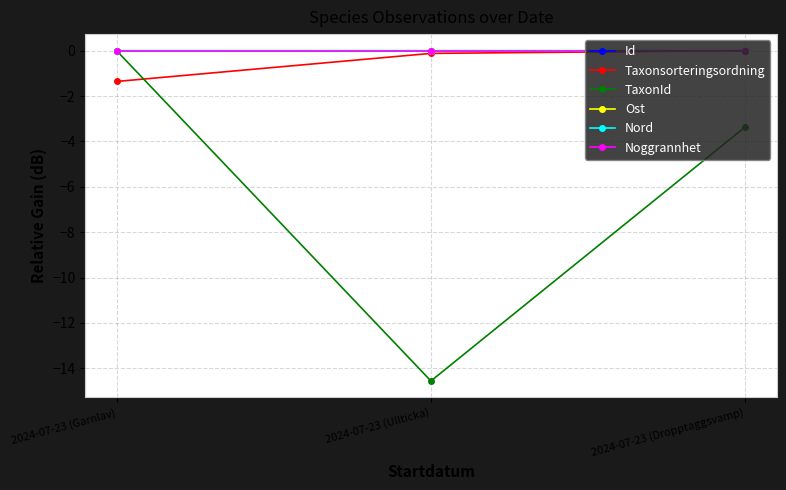

Which series changed the most between 2024-07-23 (Garnlav) and 2024-07-23 (Dropptaggsvamp)?

TaxonId